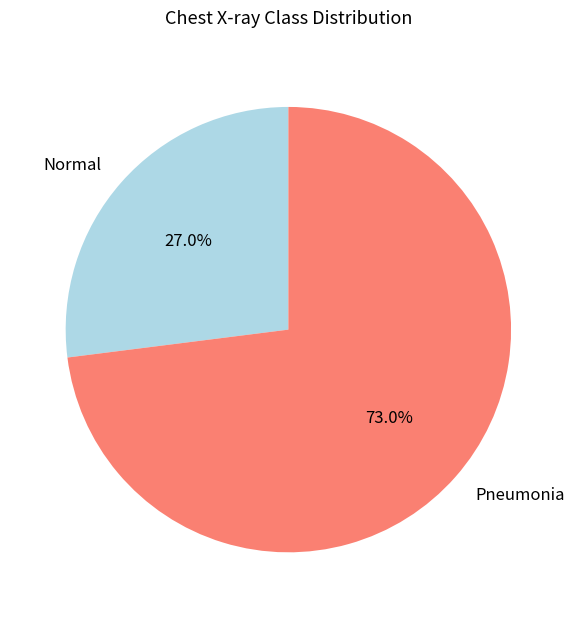

What is the smallest slice in the pie chart?

Normal